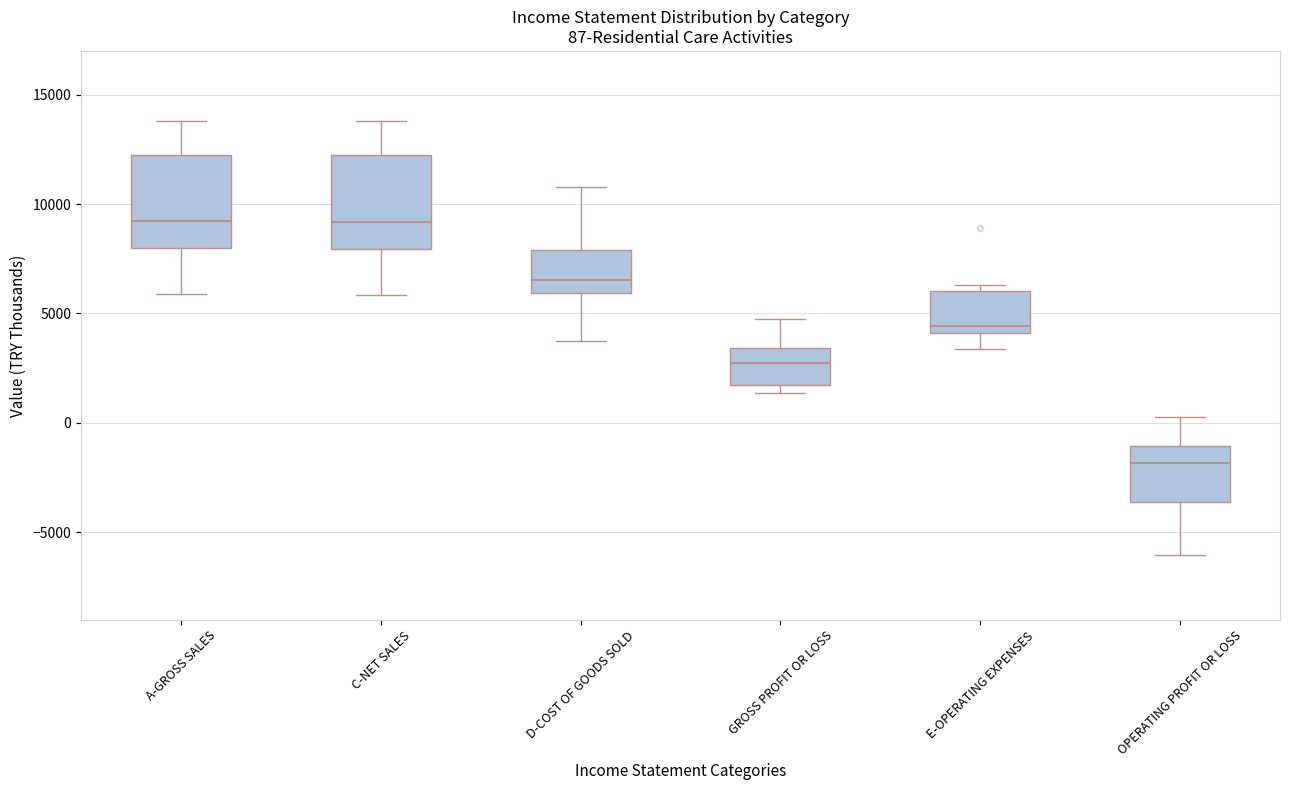

Which box has the lowest median line?

OPERATING PROFIT OR LOSS